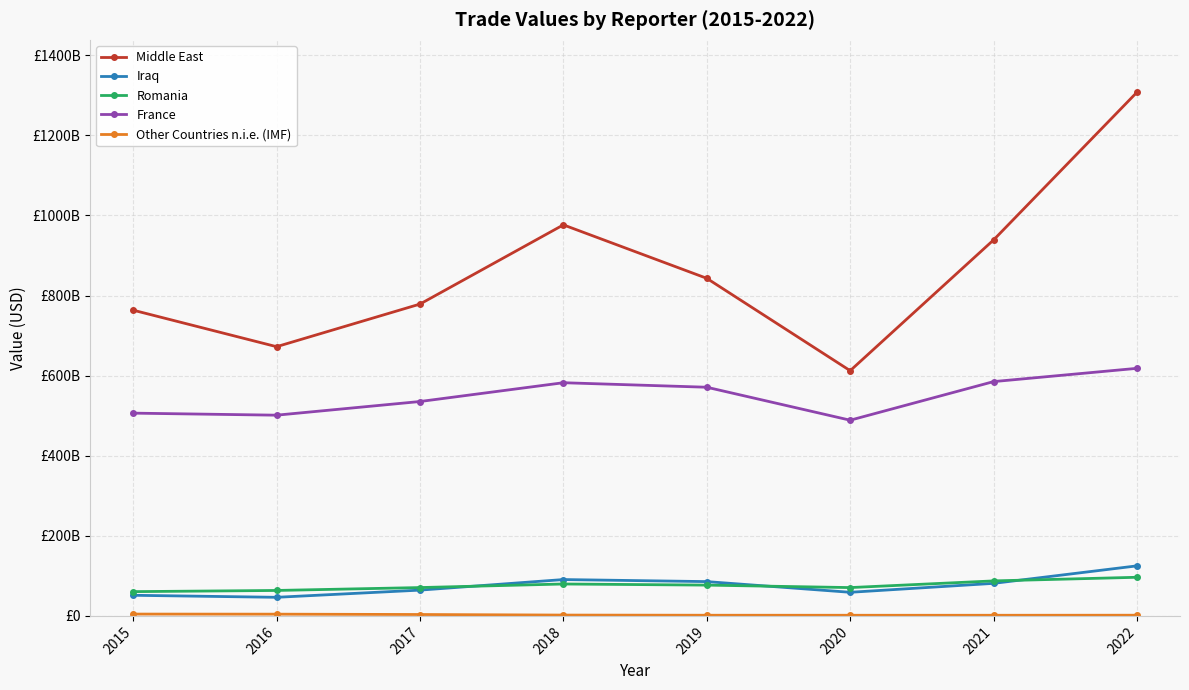

At which label does Middle East first exceed 842901421324?

2018